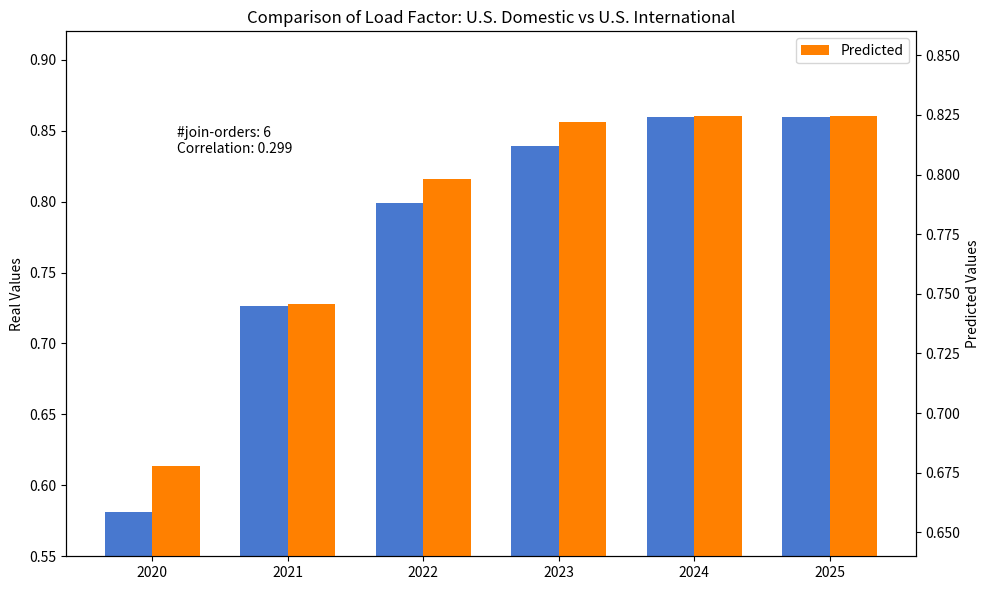

Reading right to left, transcribe all the data shown in this chart.

Real Values: 2025=0.9	2024=0.9	2023=0.8	2022=0.8	2021=0.7	2020=0.6
Predicted: 2025=0.8	2024=0.8	2023=0.8	2022=0.8	2021=0.7	2020=0.7